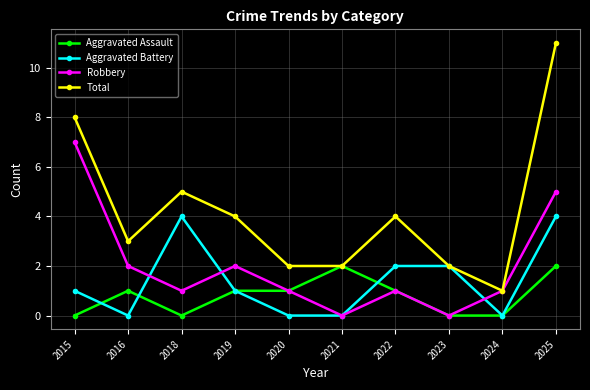

The value of Total at 2019 is 4. True or false?

True